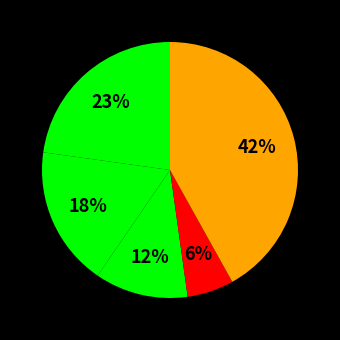

Rank the categories by value from highest to lowest.

Robbery, Aggravated Assault, Aggravated Battery, Criminal Sexual Assault, Homicide